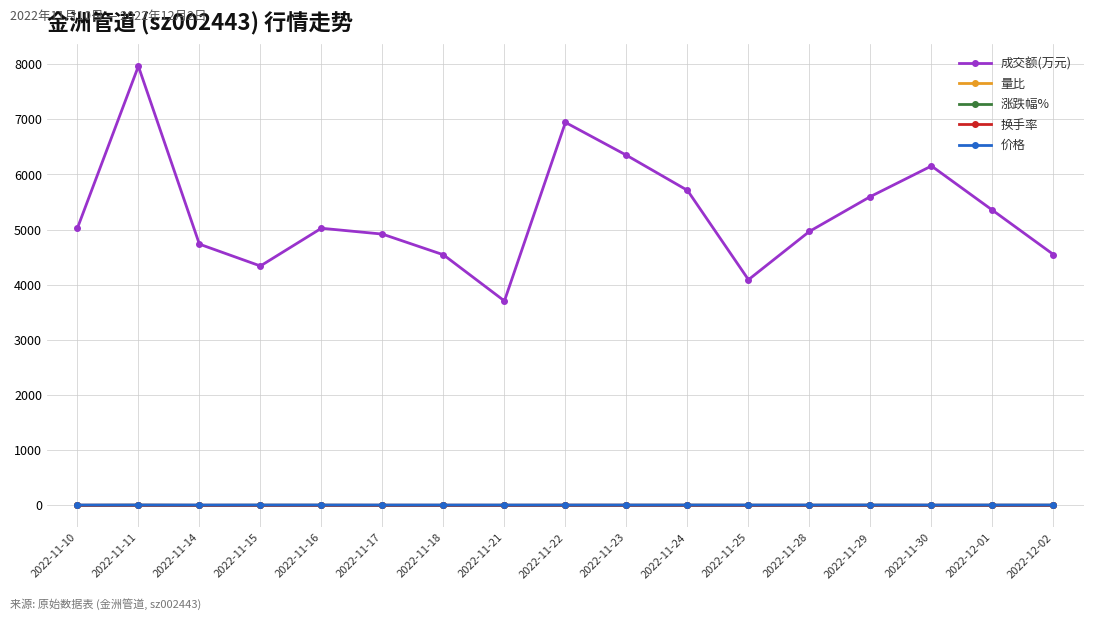

The value of 成交额(万元) at 2022-11-29 is 2103.1. True or false?

False